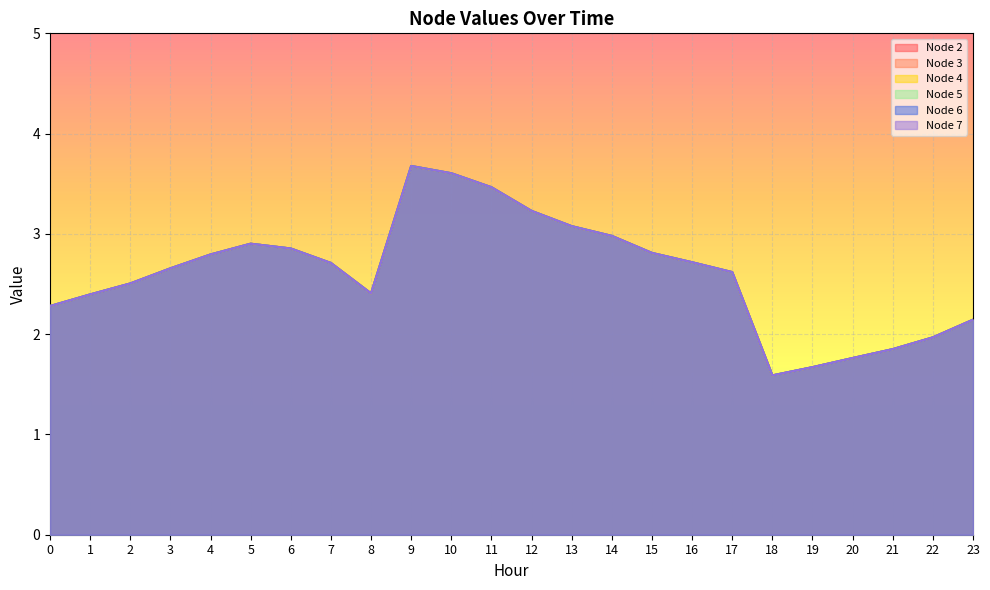

Which series has the widest spread of values?

Node 2